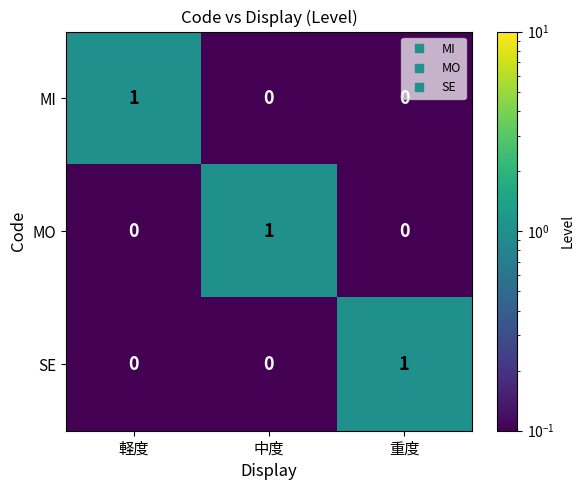

At how many categories does at least one series exceed 0?

3